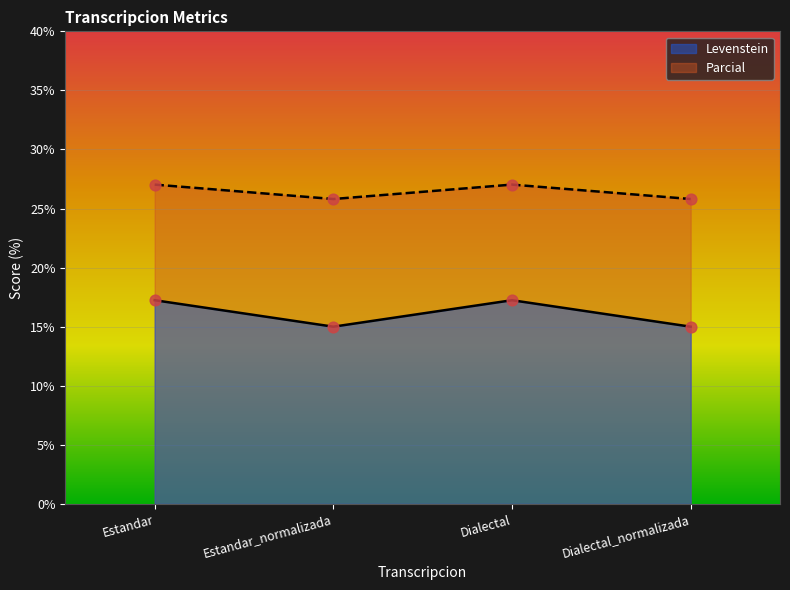

Which series has the widest spread of Y values?

Levenstein